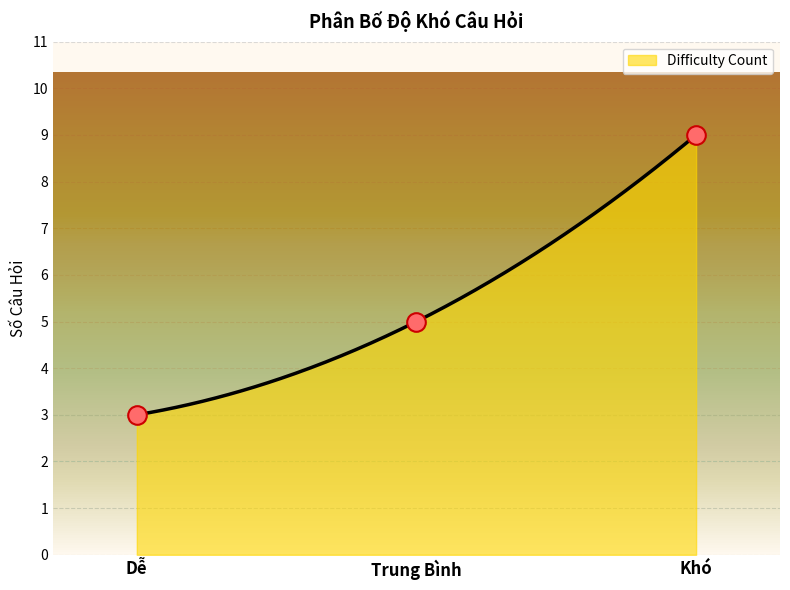

Between Trung Bình and Dễ, which is larger?

Trung Bình